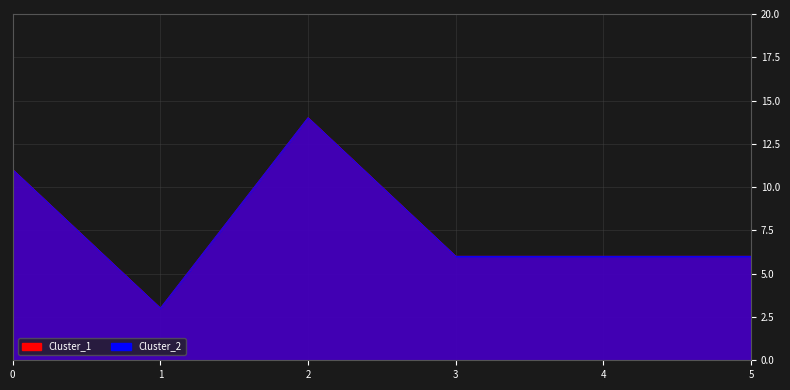

What is the sum of all Cluster_2 values?

46